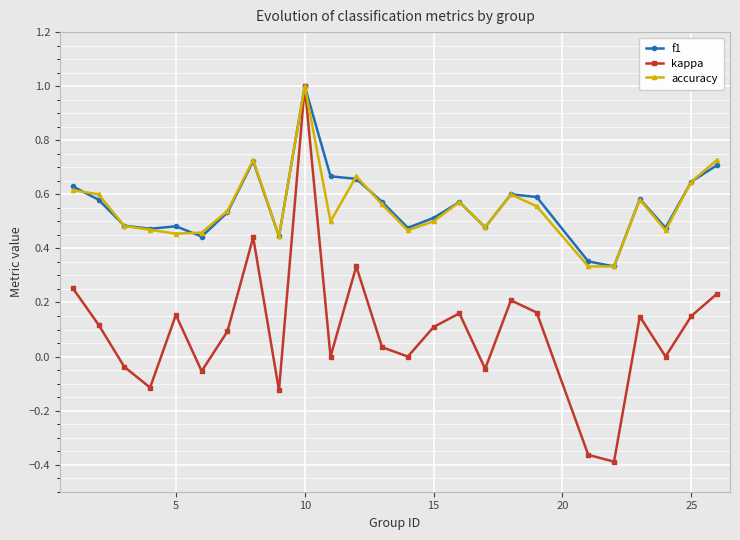

What is the highest value of the accuracy series?

1.0